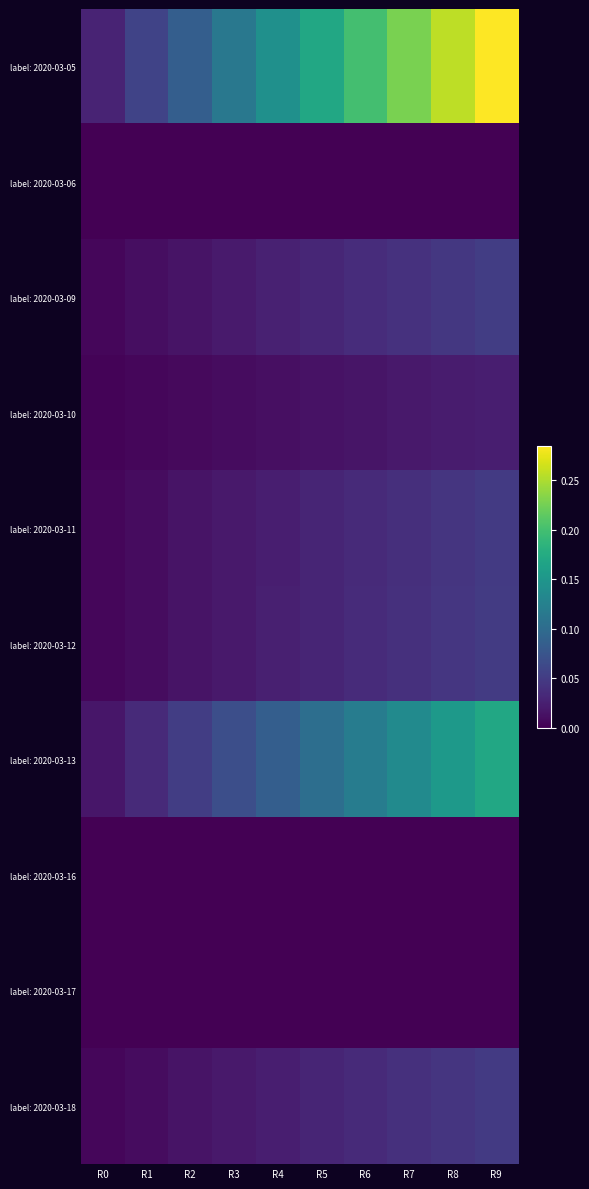

Which series has the widest spread of values?

label: 2020-03-05